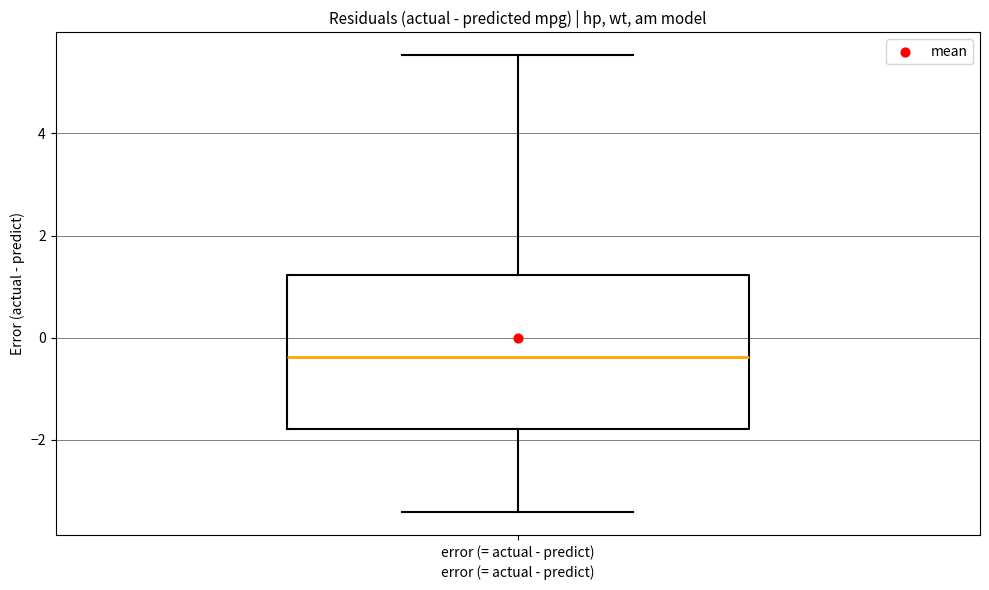

Where does the median line of the box for error (= actual - predict) sit on the y-axis? The values are not printed on the chart, so give them approximately, as read against the axis.

-0.4